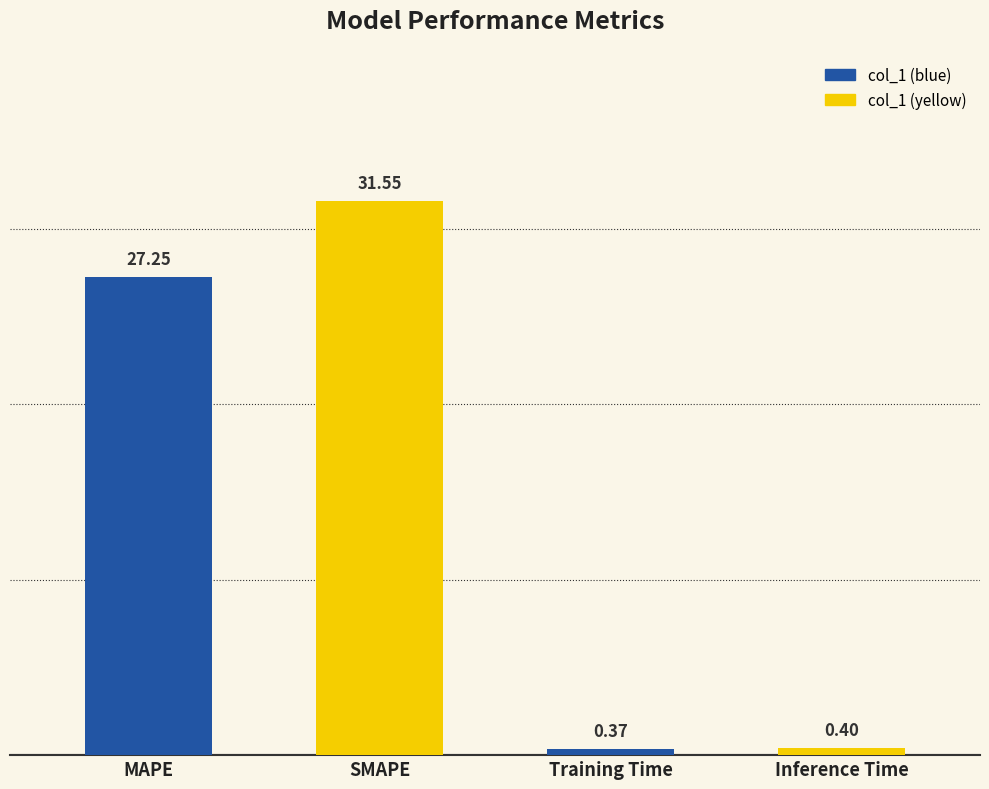

The value at SMAPE is 14.0. True or false?

False